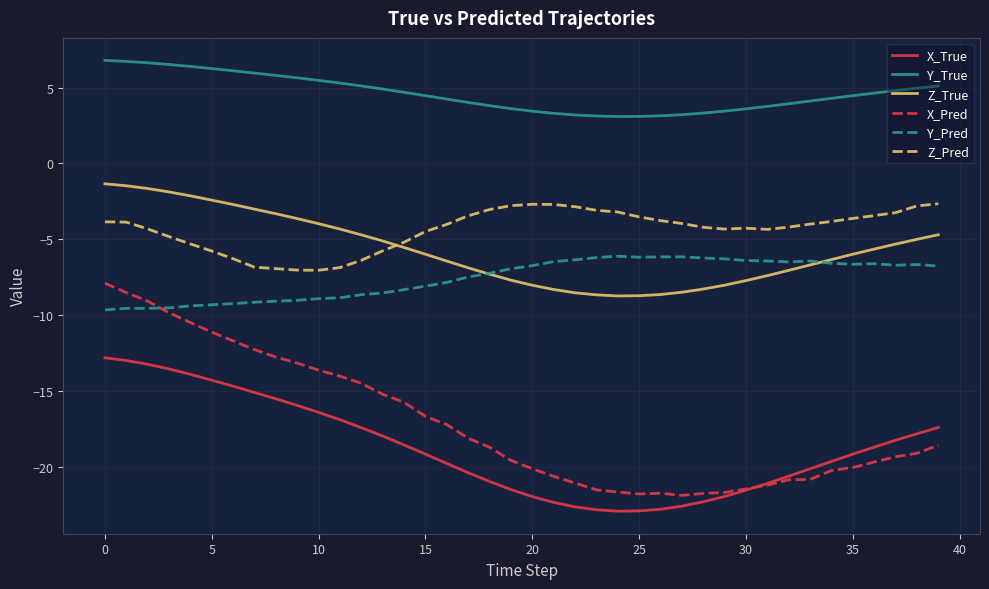

Does the chart have visible grid lines?

Yes